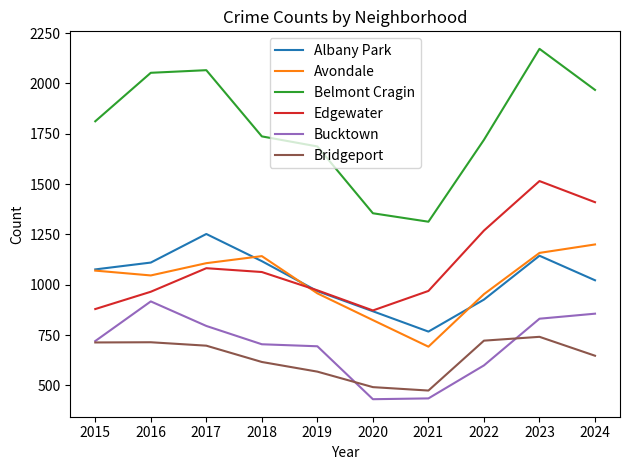

The value of Belmont Cragin at 2019 is 1135. True or false?

False